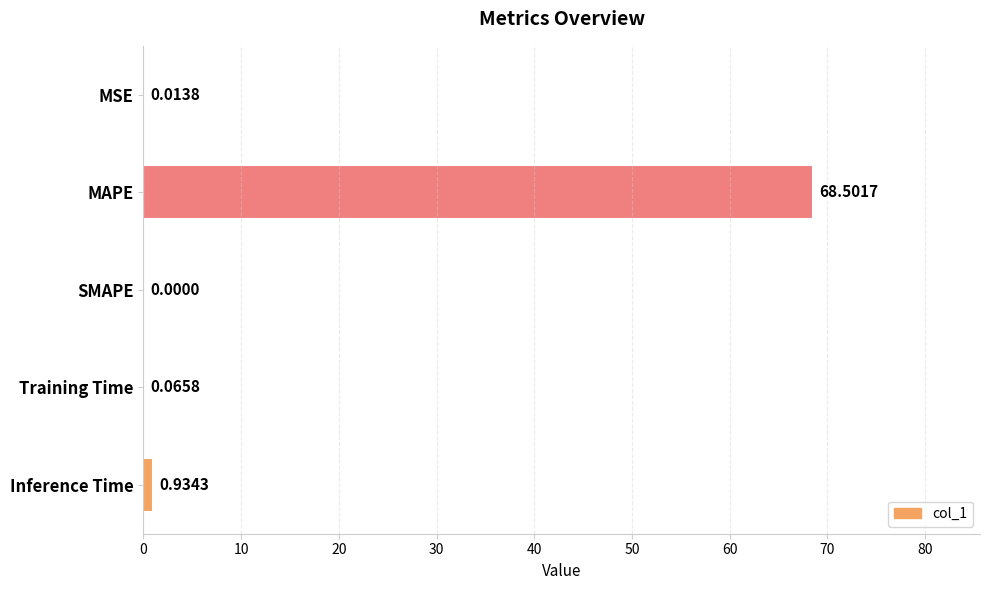

Where is the data nearest to the value 34?

Inference Time